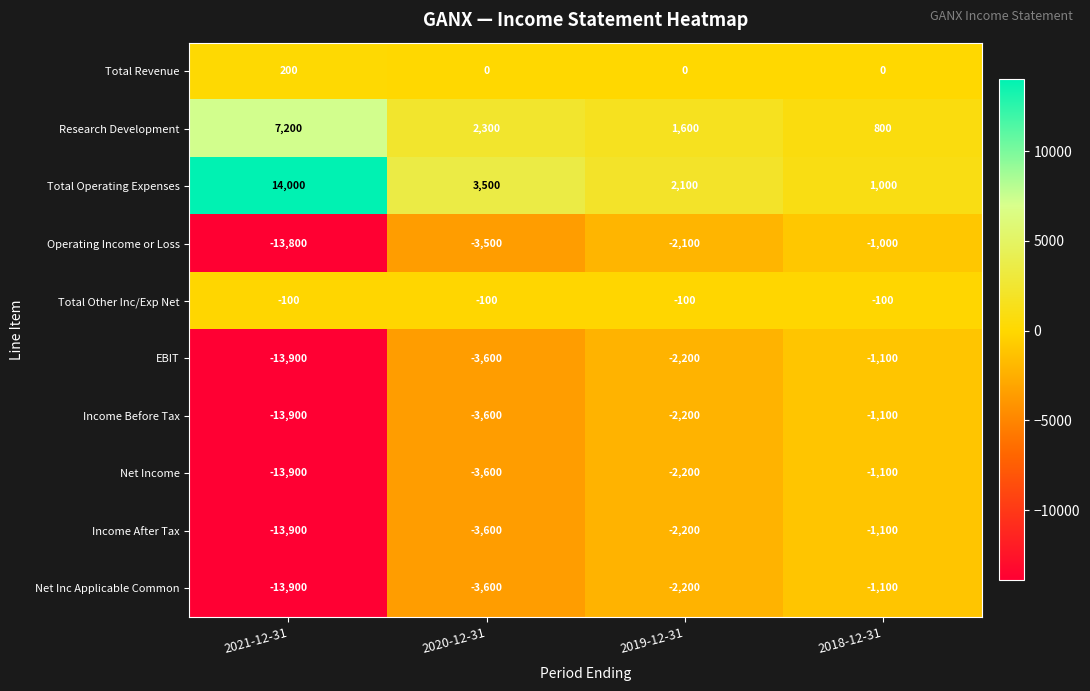

Which series has the largest total across all categories?

Total Operating Expenses